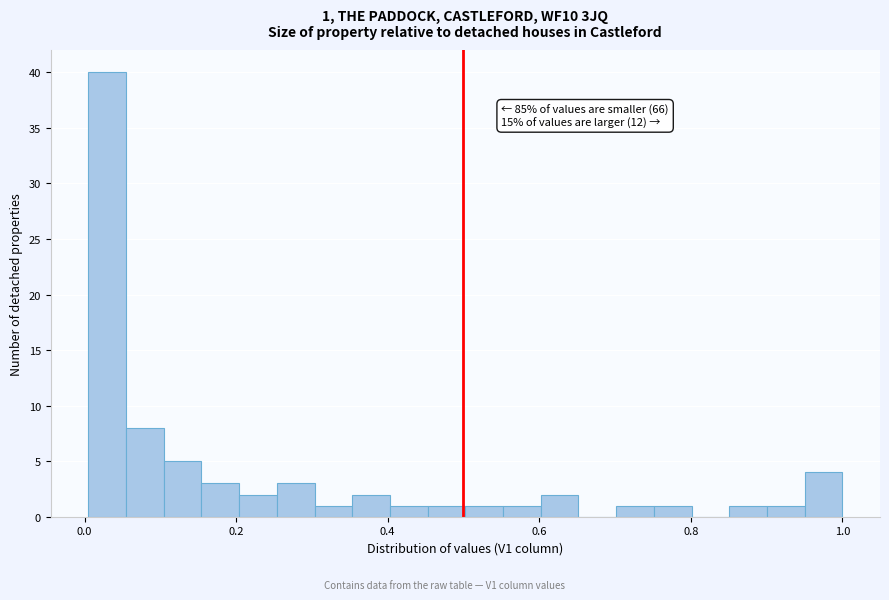

Read against the x-axis, roughly where is the centre of the tallest bar?

0.02